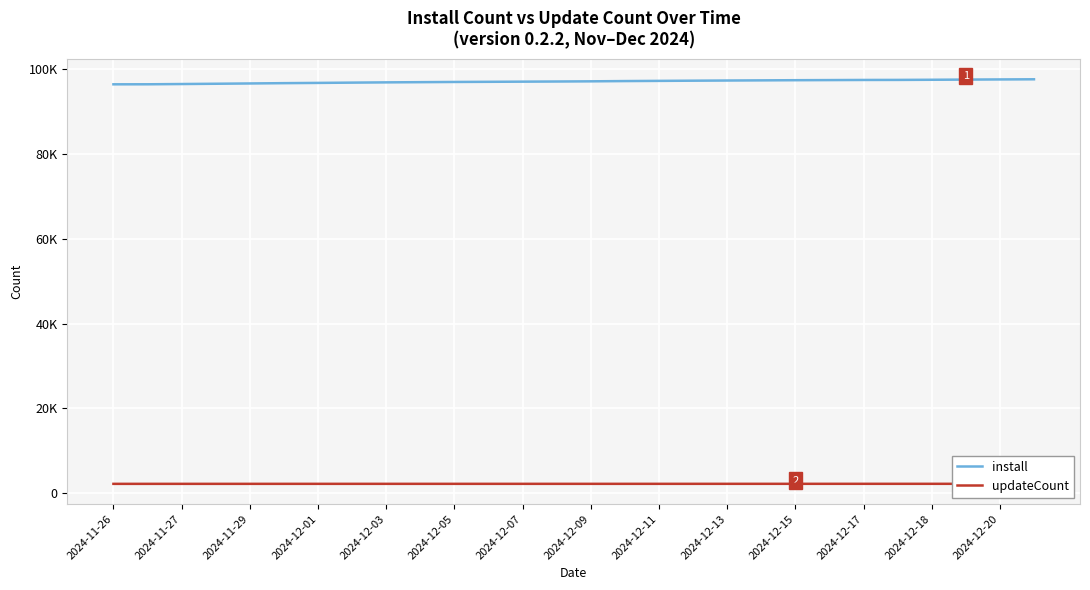

What is the average value of the install series?

97125